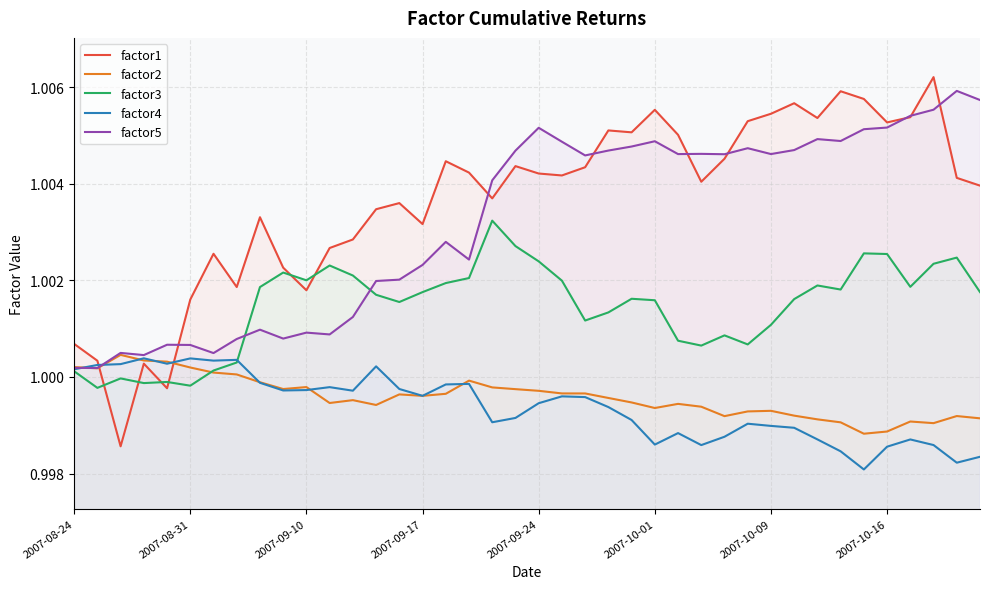

Rank the series by their maximum value, from lowest to highest.

factor4, factor2, factor3, factor5, factor1